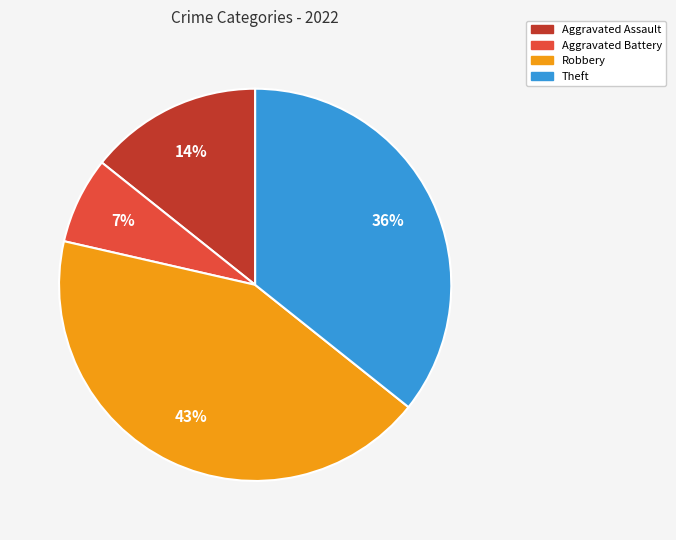

To the nearest percent, what is the average slice percentage?

25%